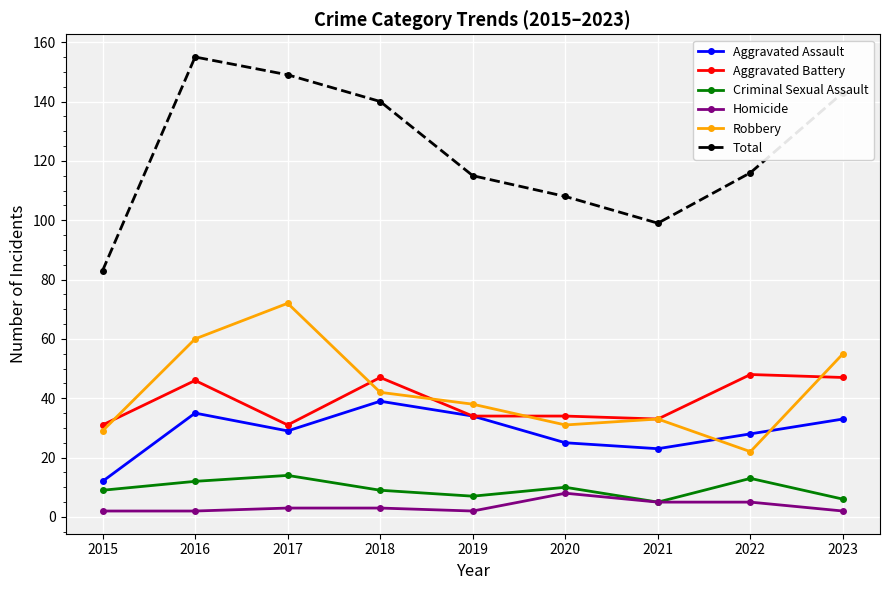

At which label does Aggravated Assault reach its minimum?

2015